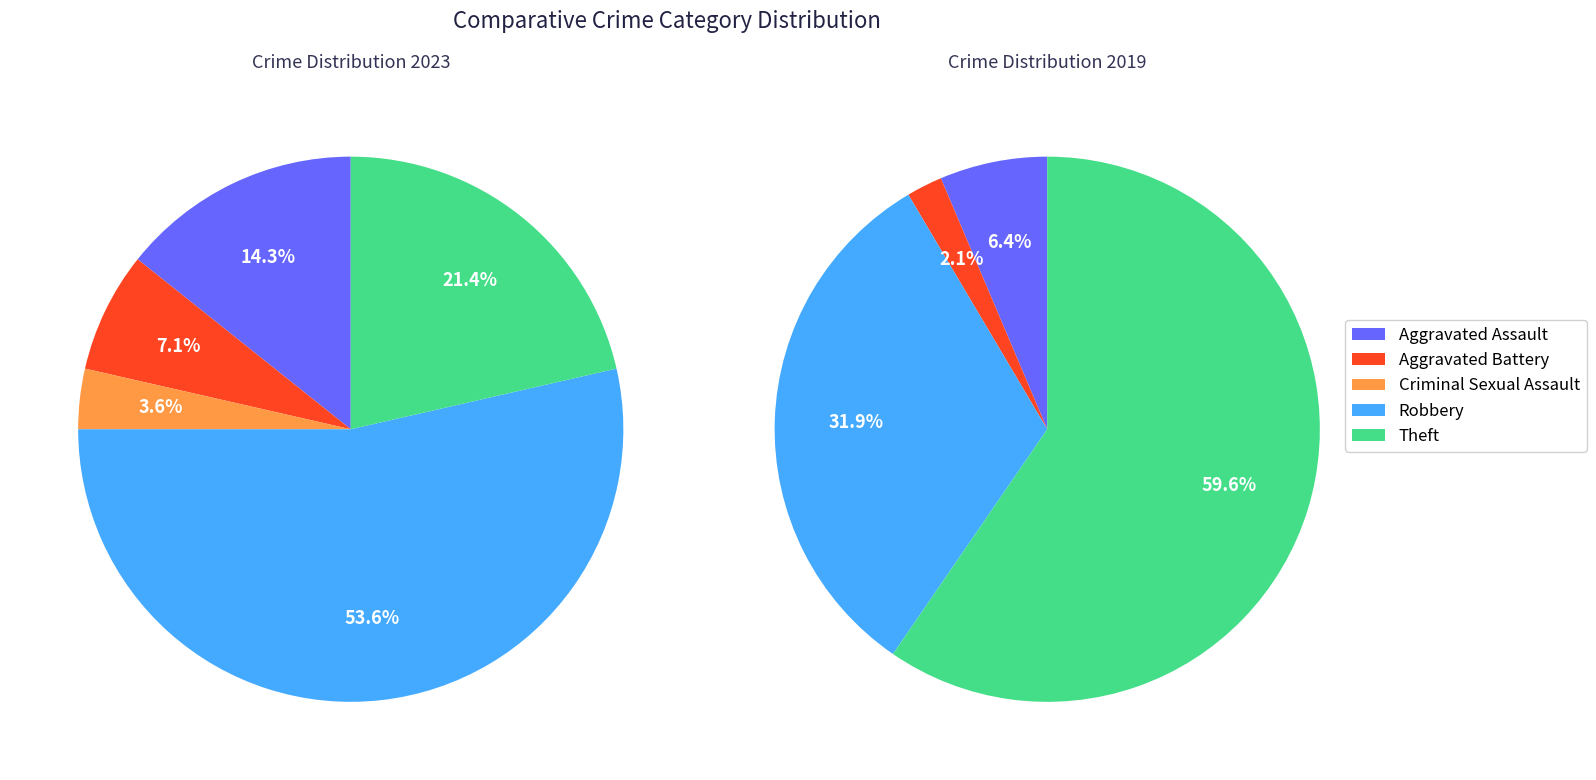

How many slices are in this pie chart?

5